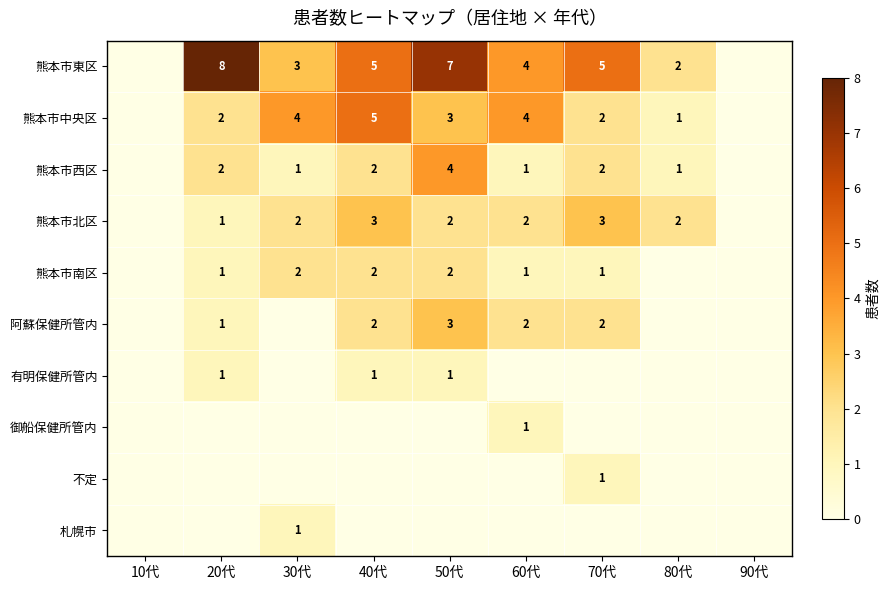

The 熊本市東区 series shows 1 at 80代. True or false?

False